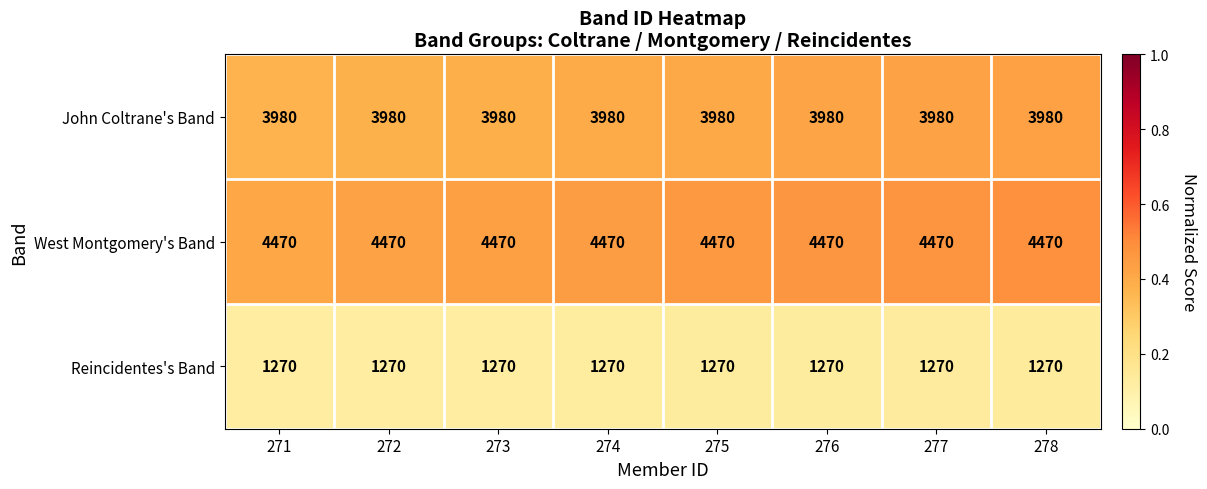

True or false: Reincidentes's Band has a value of 1270 at 276.

True